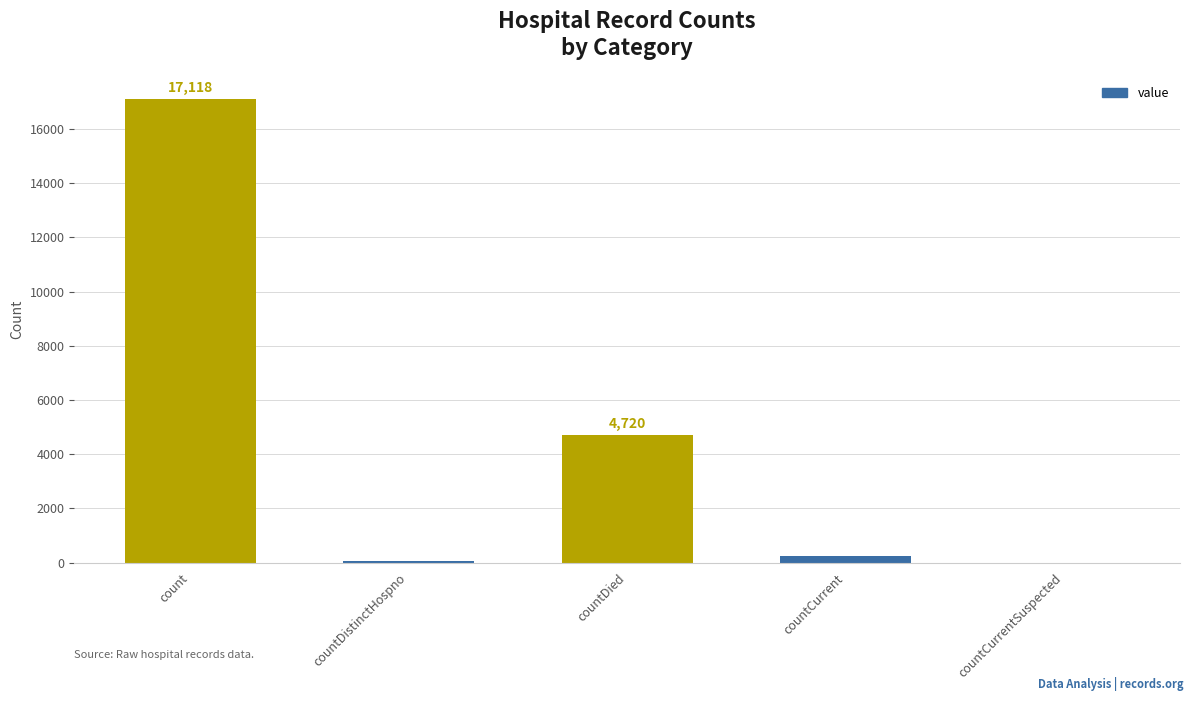

Which category has the highest value across all series?

count